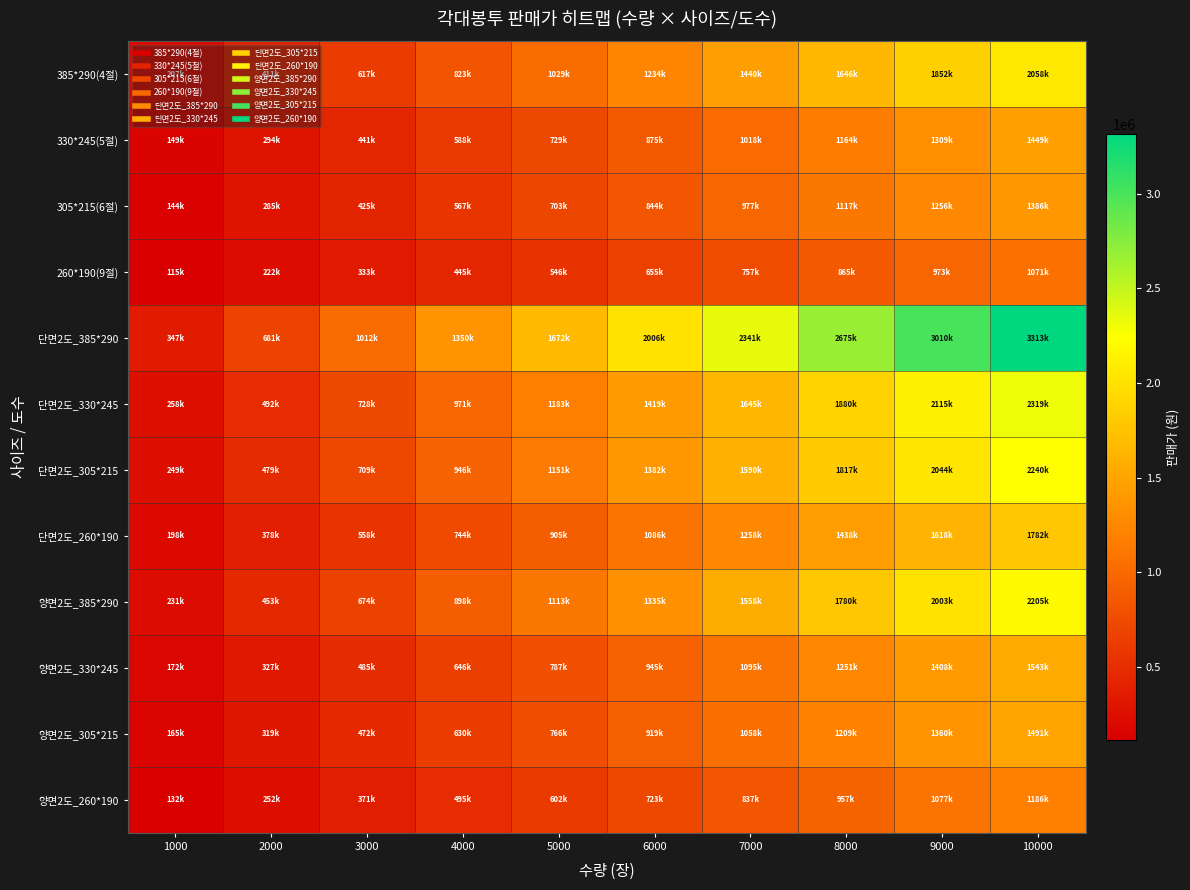

Count the number of categories in the chart.

10